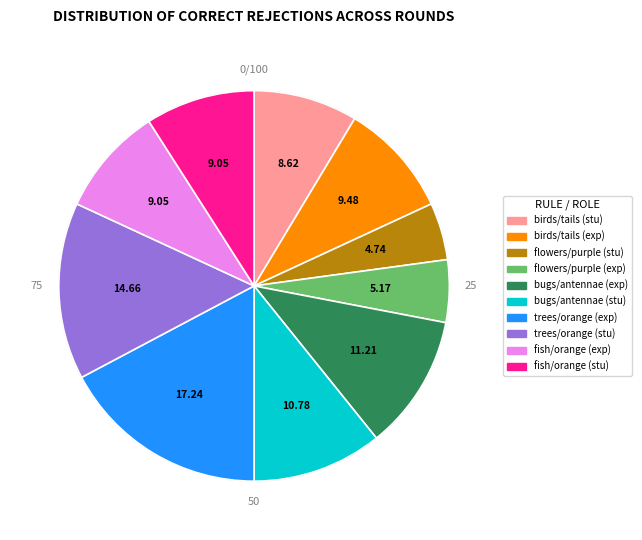

Does any single category account for the majority?

No